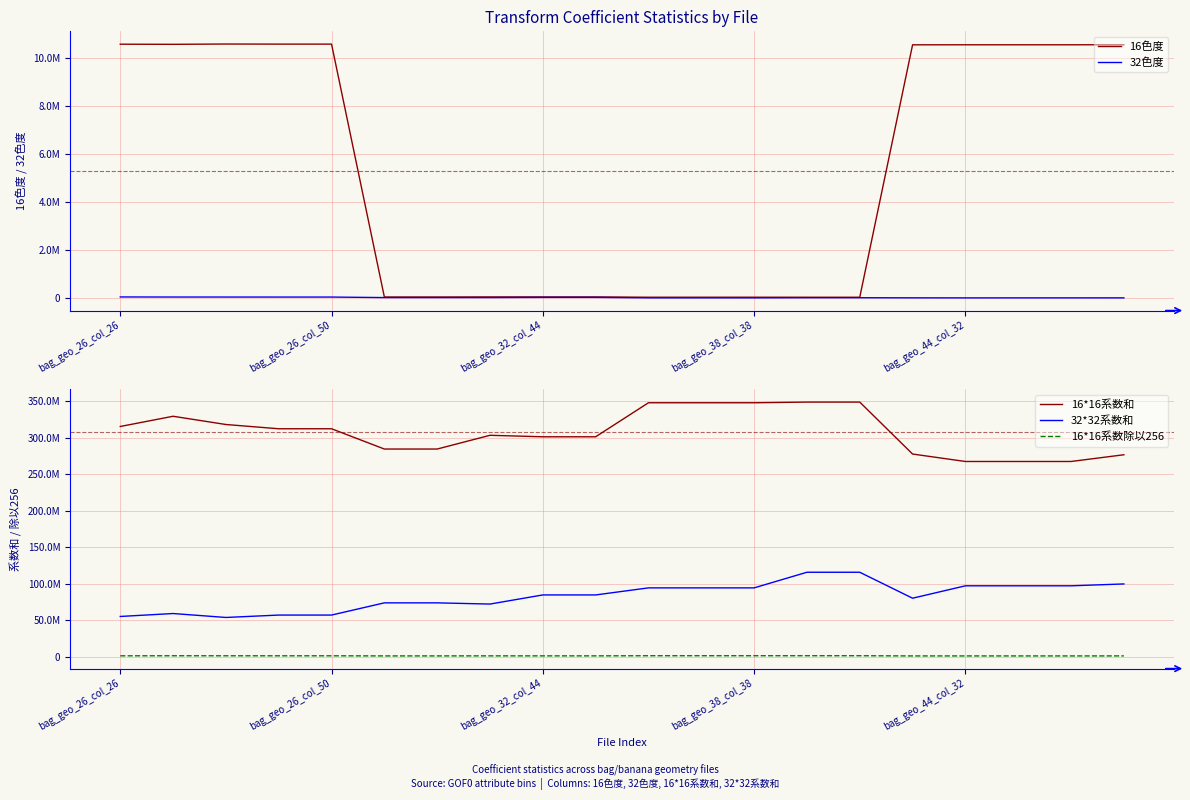

True or false: 32色度 has a value of 19030.3 at 9.

False